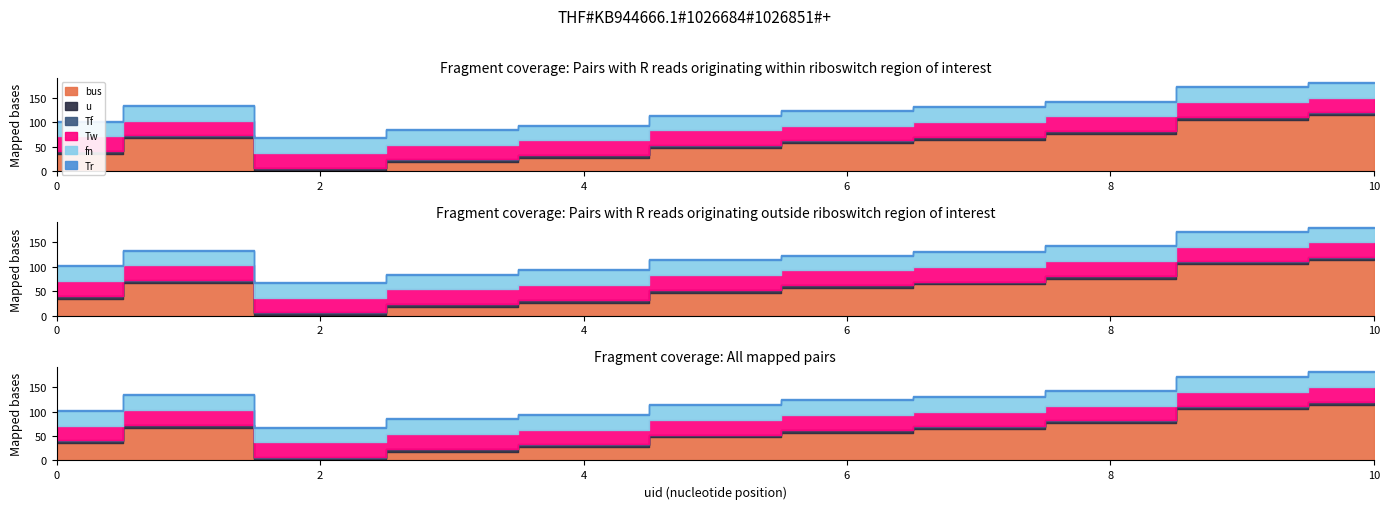

Is the value of fn at 1 greater than the value of Tw at 1?

Yes